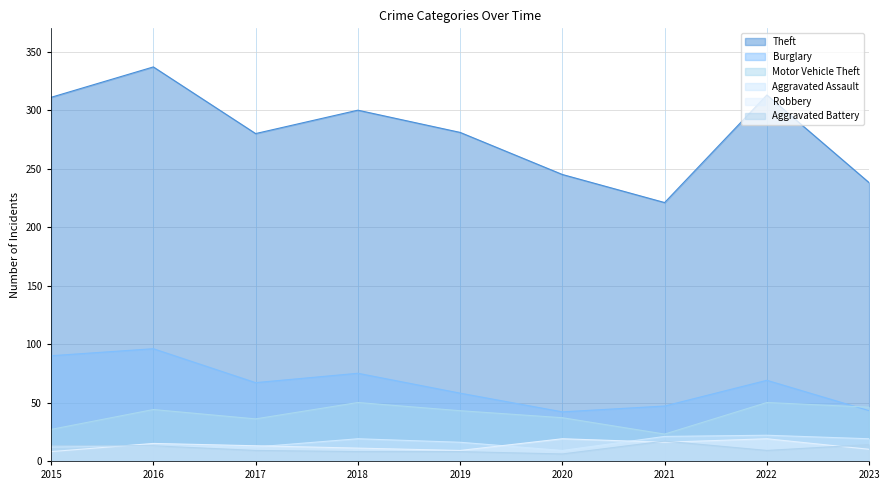

Which series has the largest total across all categories?

Theft